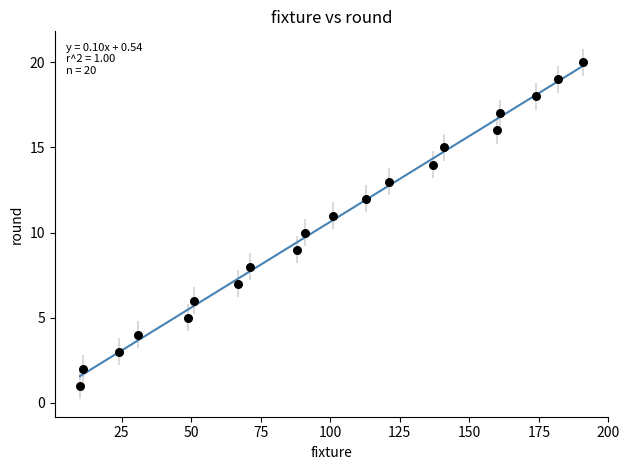

What is the range of Y values (max minus min)?

19